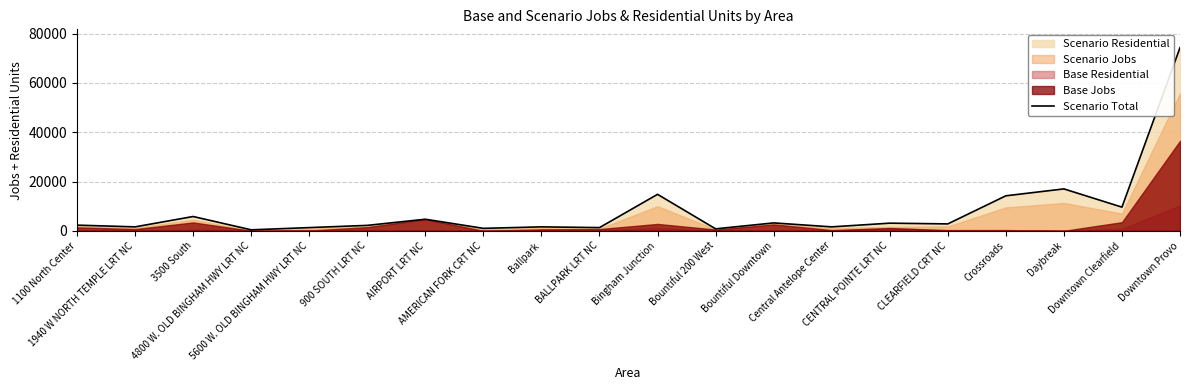

Where is the first local maximum?

3500 South